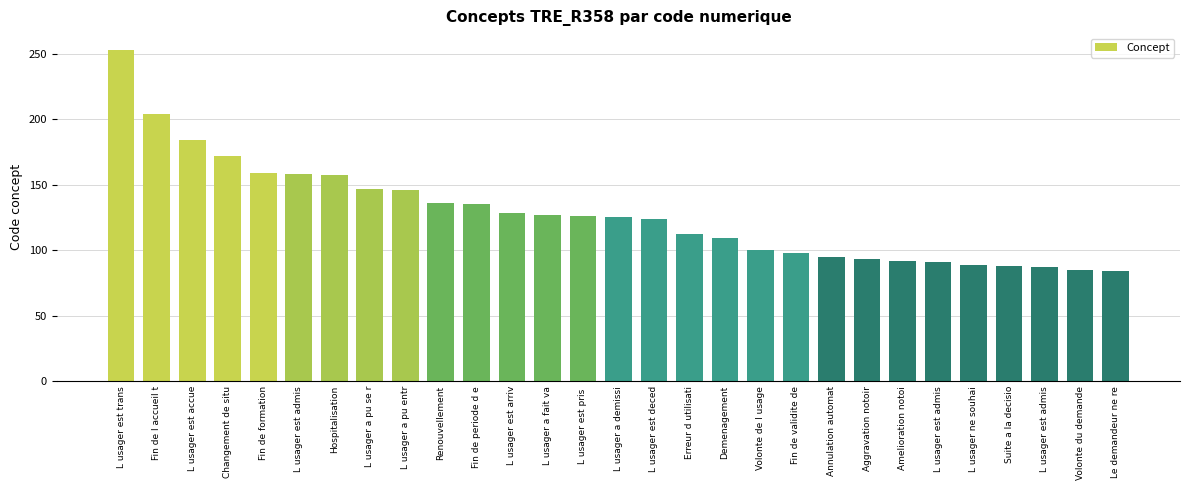

How many series are shown in this chart?

1